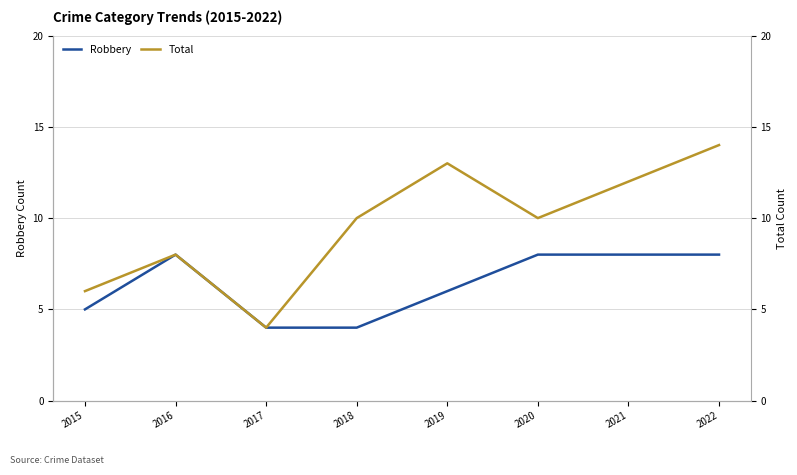

What is the sum of all Robbery values?

51